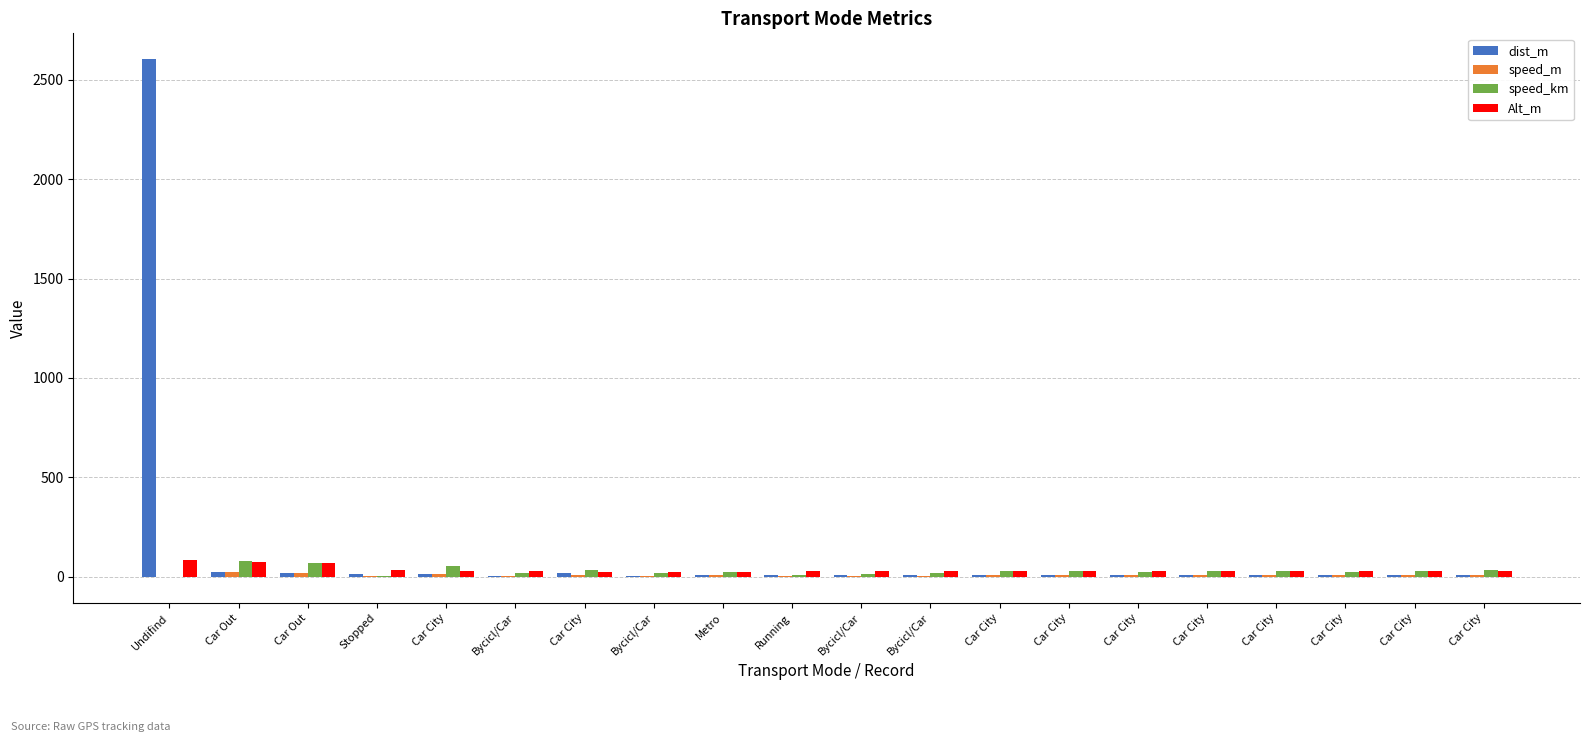

Is it true that Alt_m equals 72.0 at Car Out?

True